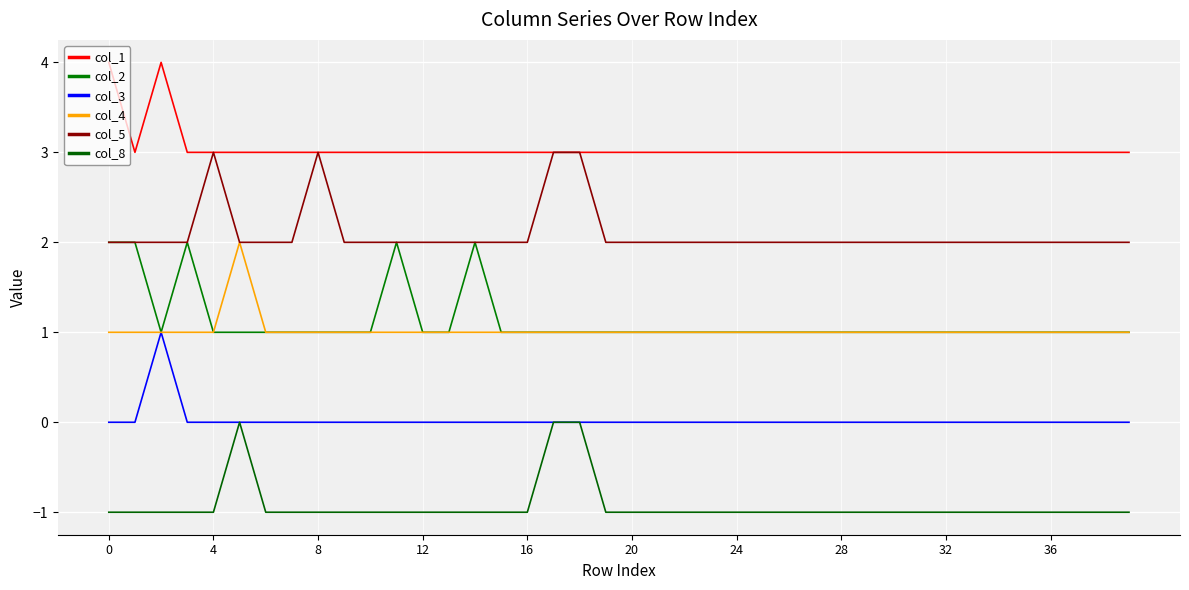

Which series has the largest range (max minus min)?

col_1